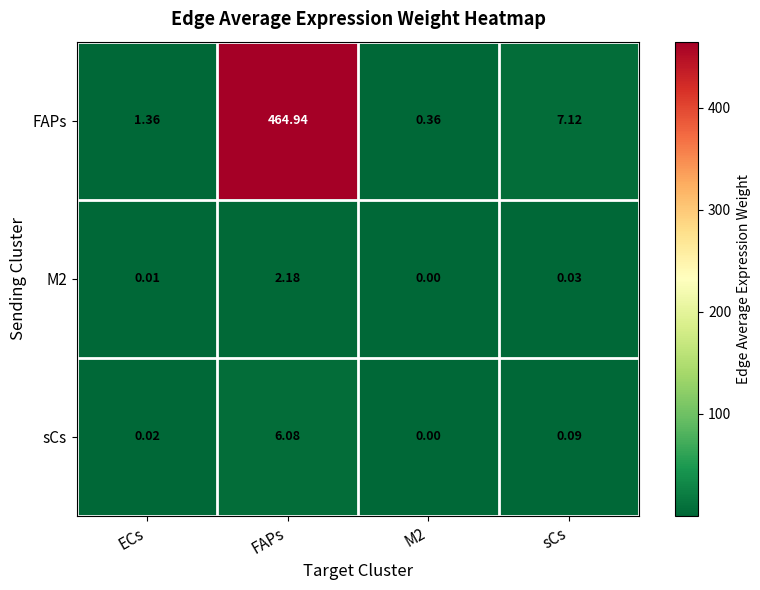

Which label corresponds to the smallest value in the chart?

M2